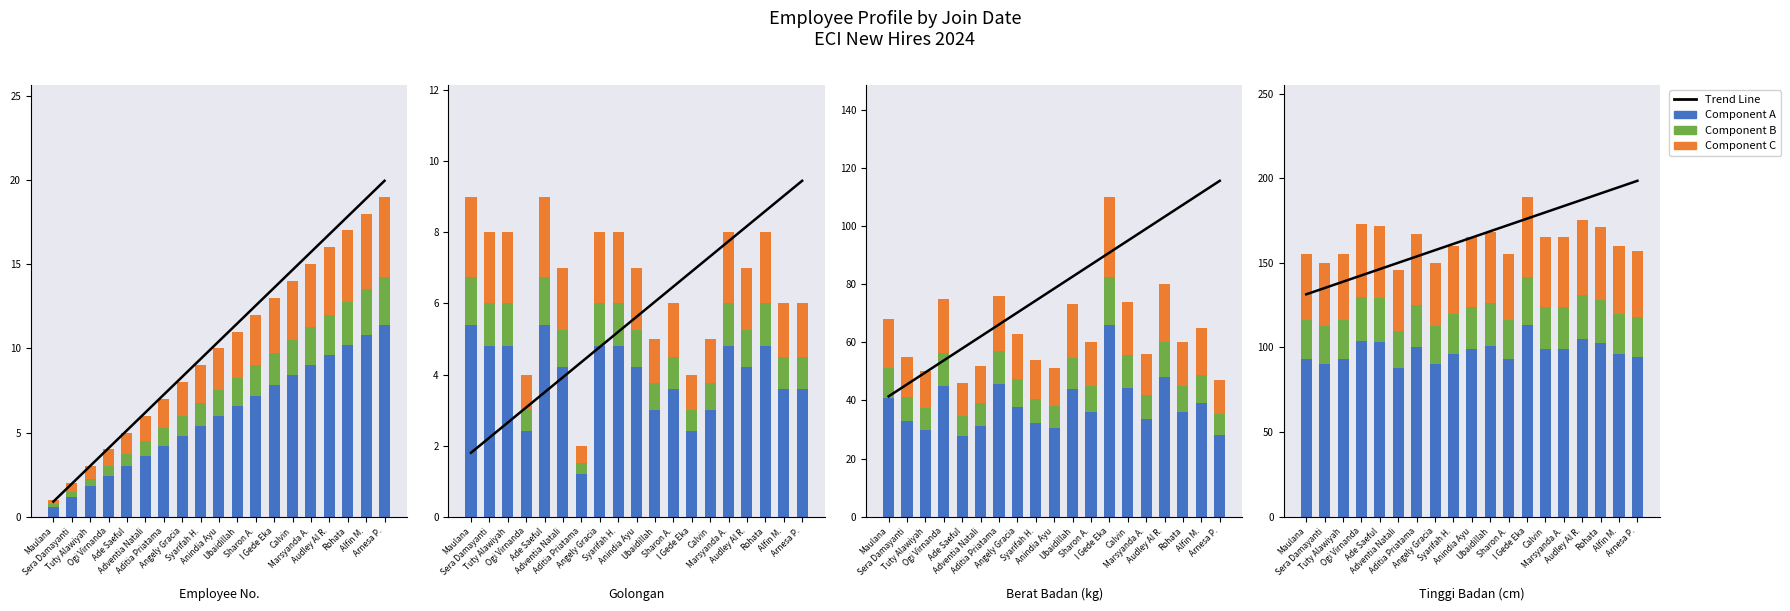

Rank the categories by Component B value from lowest to highest.

Adventia Natali, Sera Damayanti, Angely Gracia, Maulana, Tuty Alawiyah, Sharon A., Arnesa P., Syarifah H., Alfin M., Anindia Ayu, Calvin, Marsyanda A., Aditia Priatama, Ubaidillah, Rohata, Ade Saeful, Ogi Virnanda, Audley Al R., I Gede Eka